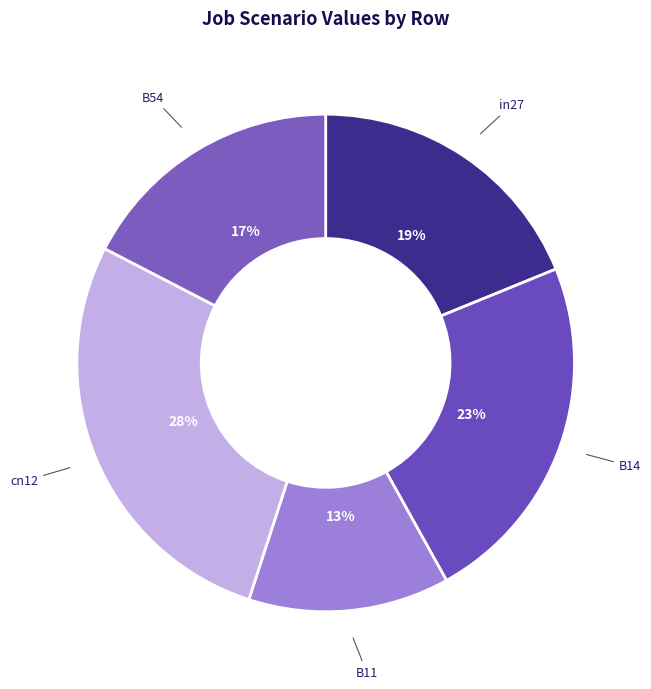

How many slices are in this pie chart?

5